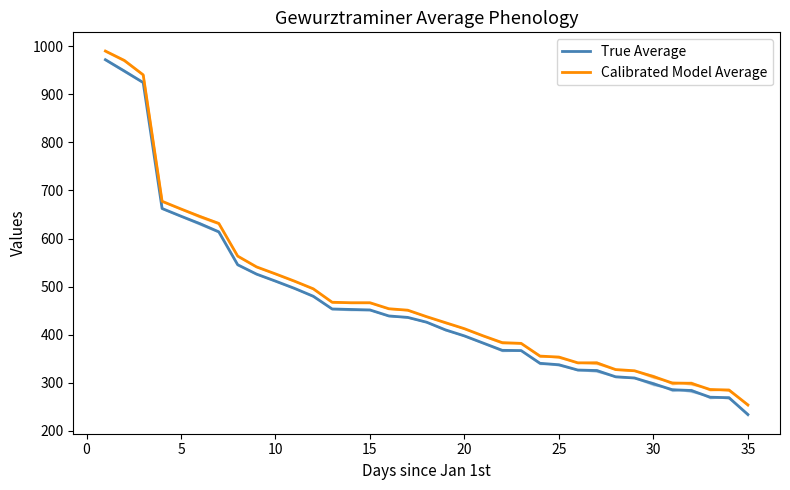

The Calibrated Model Average series shows 439.6 at 35. True or false?

False